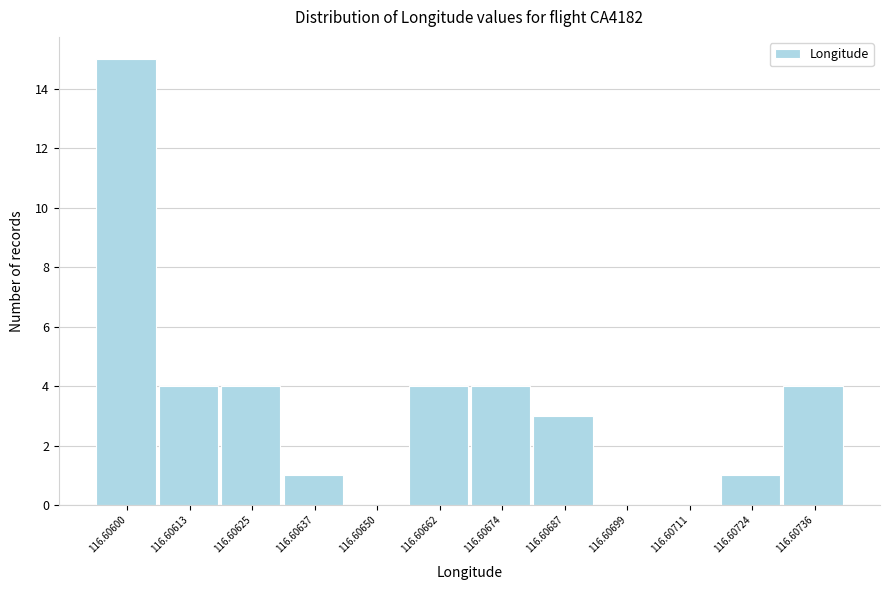

Reading left to right, transcribe all the data shown in this chart.

116.60600=15	116.60613=4	116.60625=4	116.60637=1	116.60650=0	116.60662=4	116.60674=4	116.60687=3	116.60699=0	116.60711=0	116.60724=1	116.60736=4